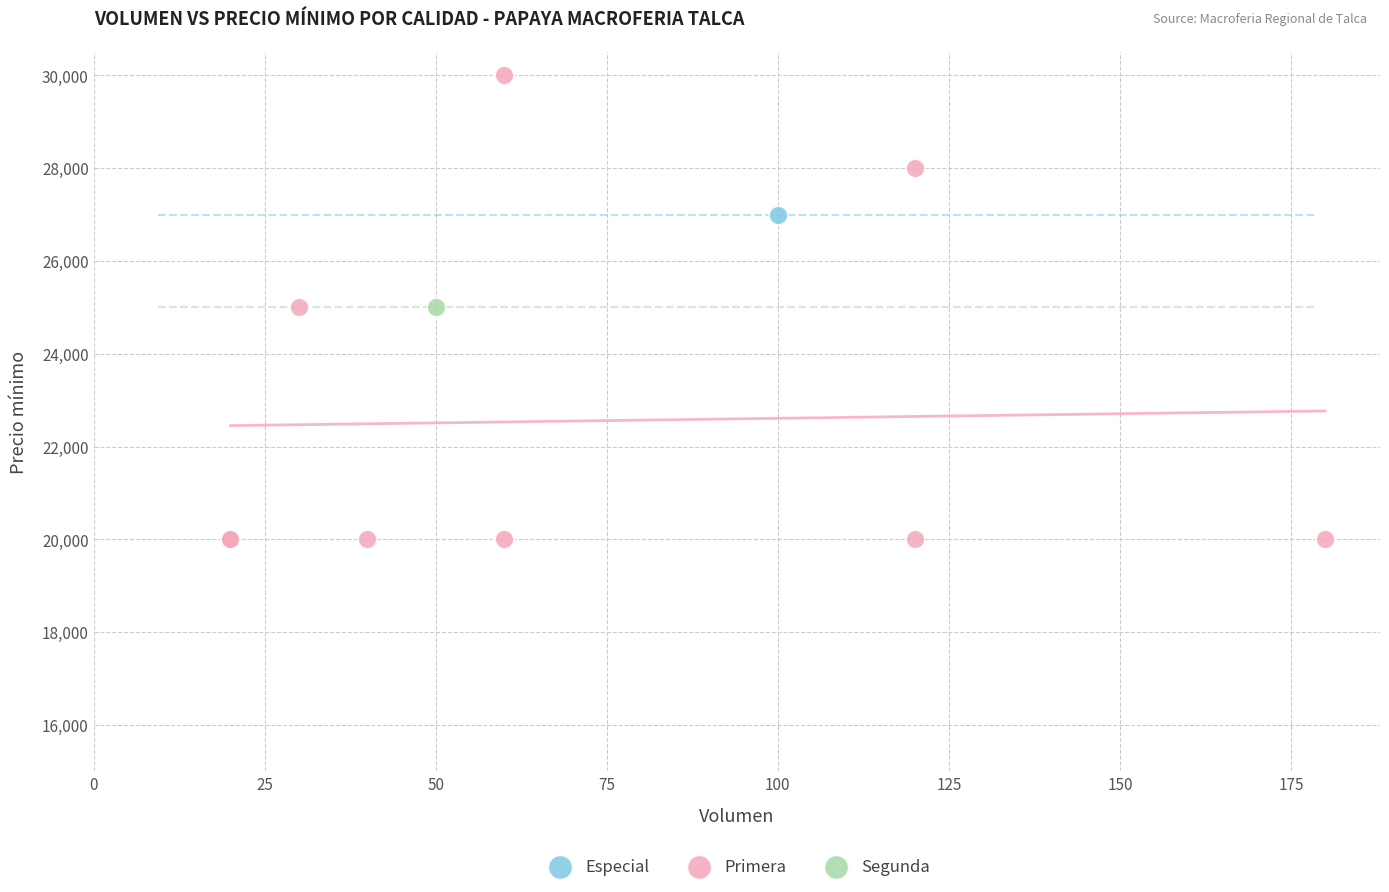

What are all the series names shown in the legend?

Especial, Primera, Segunda